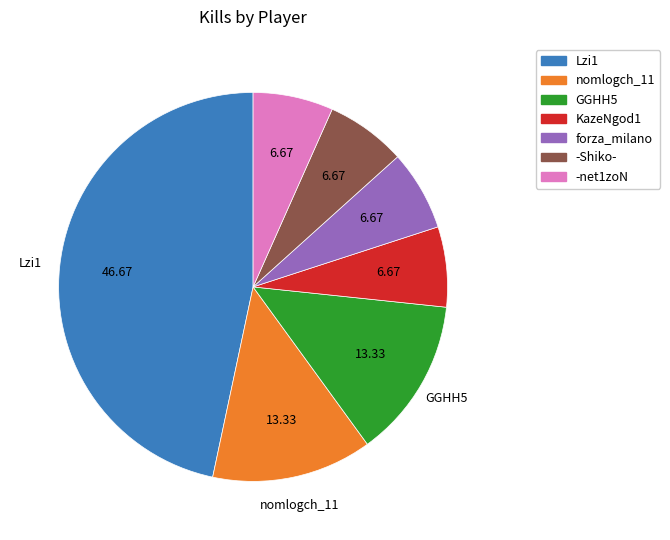

Is it true that KazeNgod1 is 21% of the pie?

False